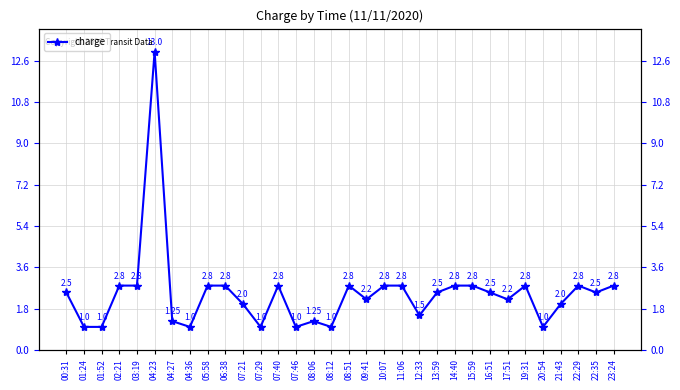

Which category has the highest value across all series?

04:23